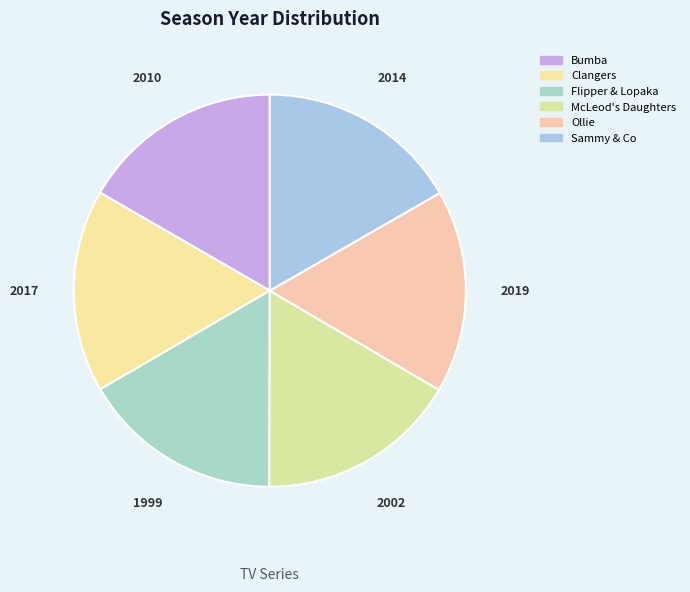

True or false: Bumba accounts for 17% of the total.

True